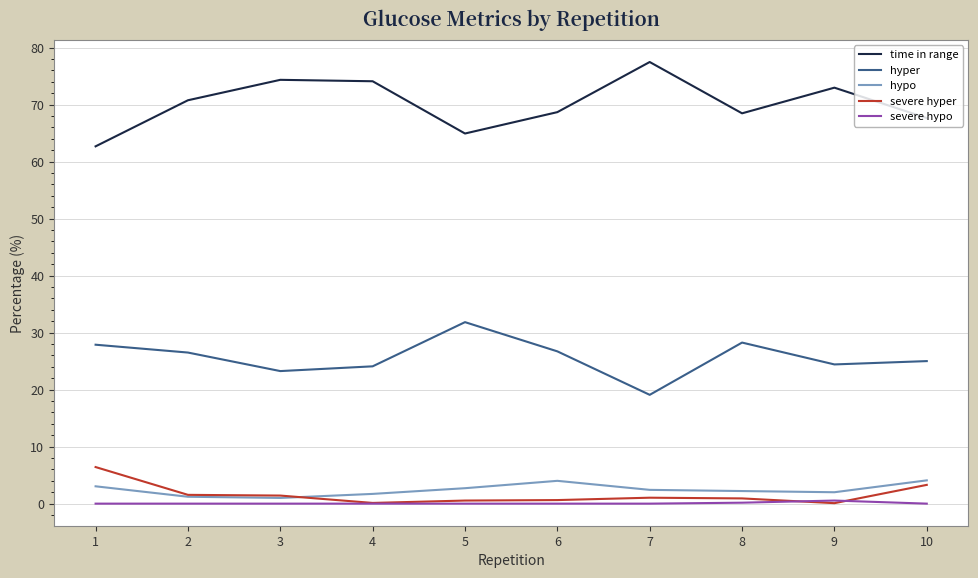

Which series has the largest total across all categories?

time in range